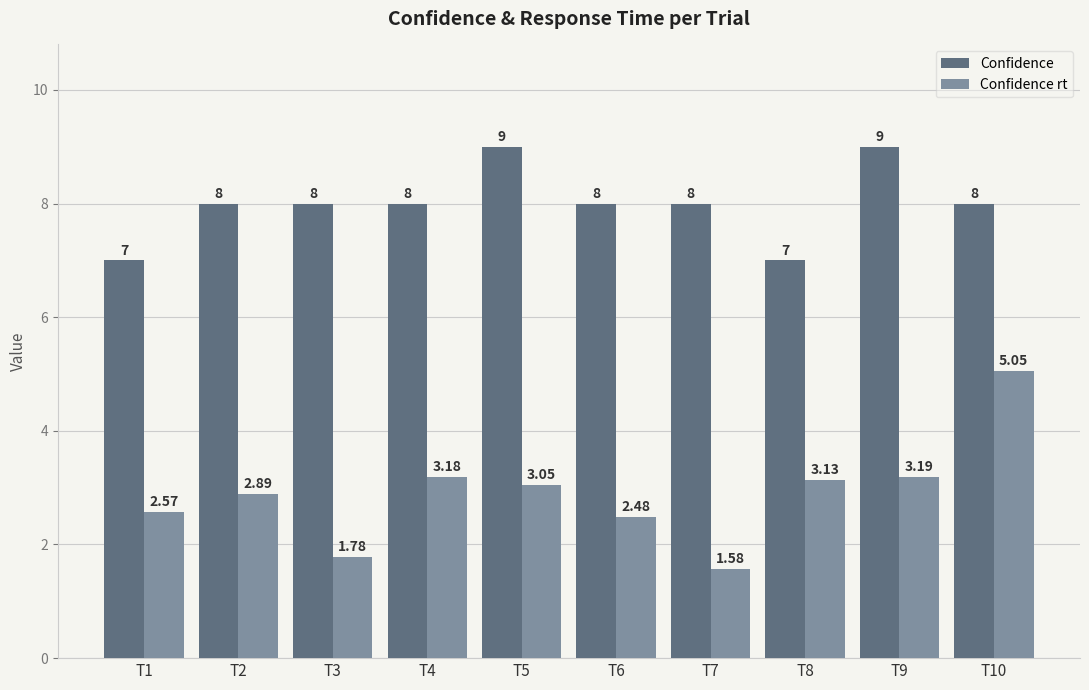

Rank the series by their average value, from lowest to highest.

Confidence rt, Confidence